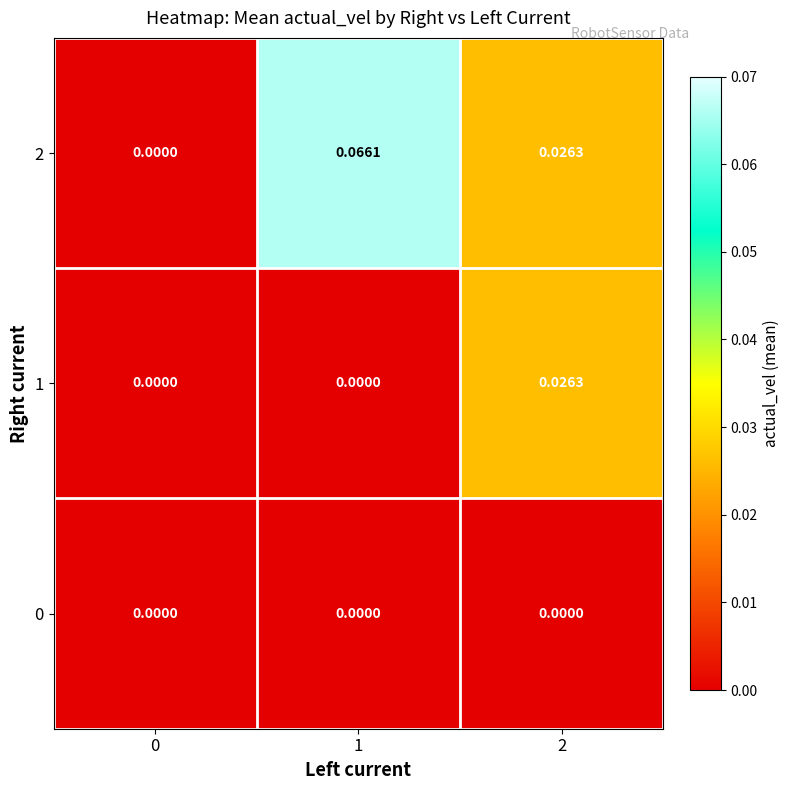

Is the value of 1 at 0 greater than the value of 2 at 1?

No